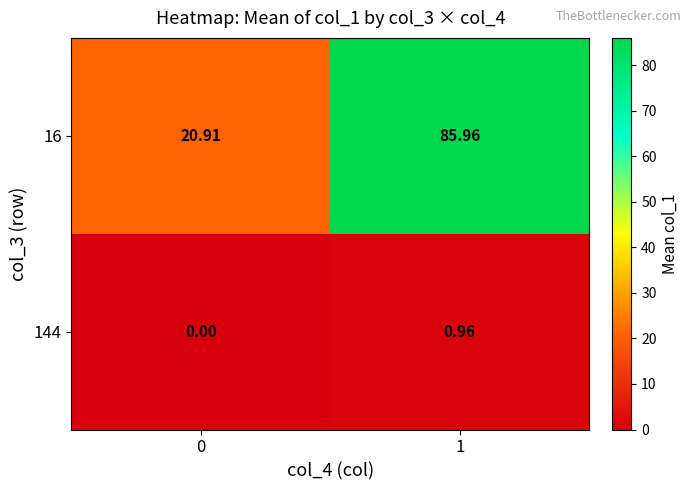

Is the value of 16 at 1 greater than the value of 144 at 0?

Yes